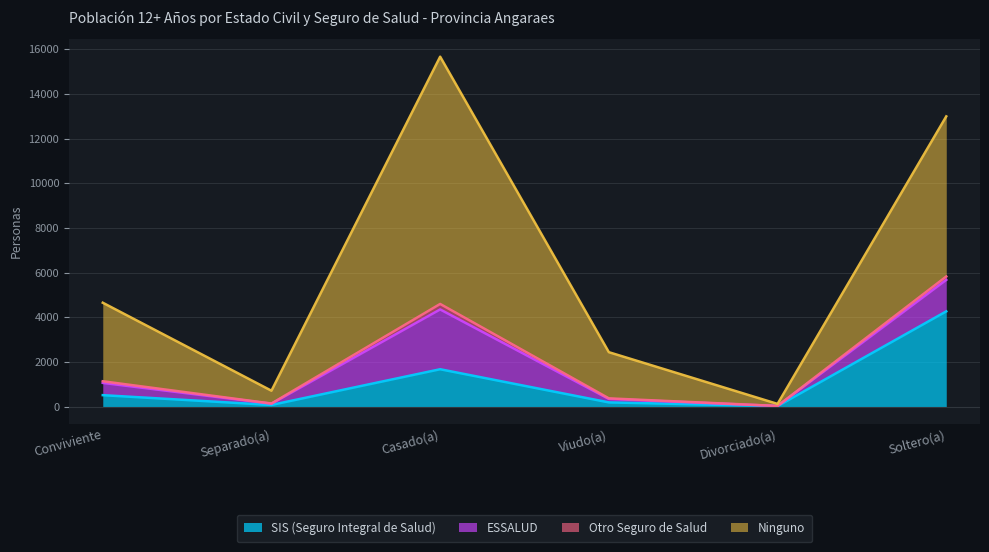

At how many categories does at least one series exceed 4690?

2